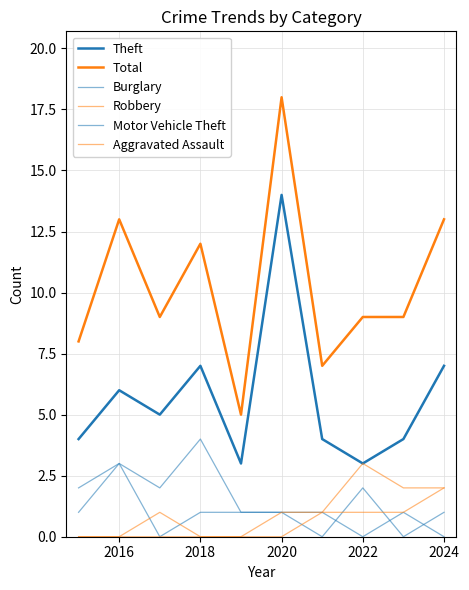

What is the difference between the second highest and minimum values in the Aggravated Assault series?

1